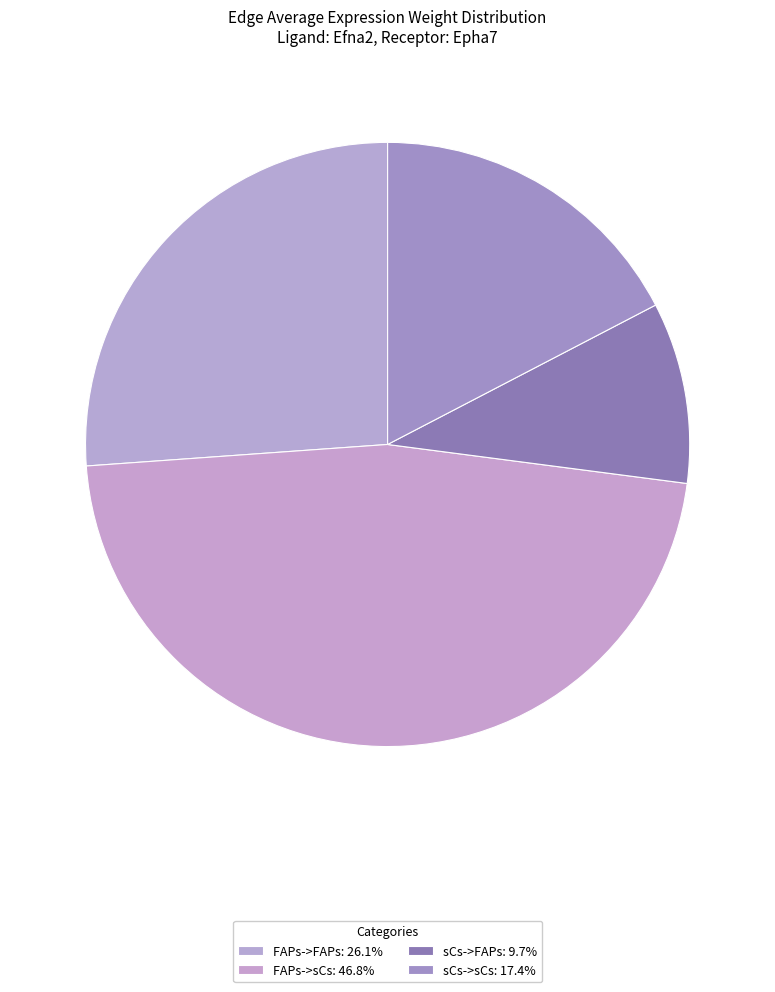

How many segments does this pie chart have?

4